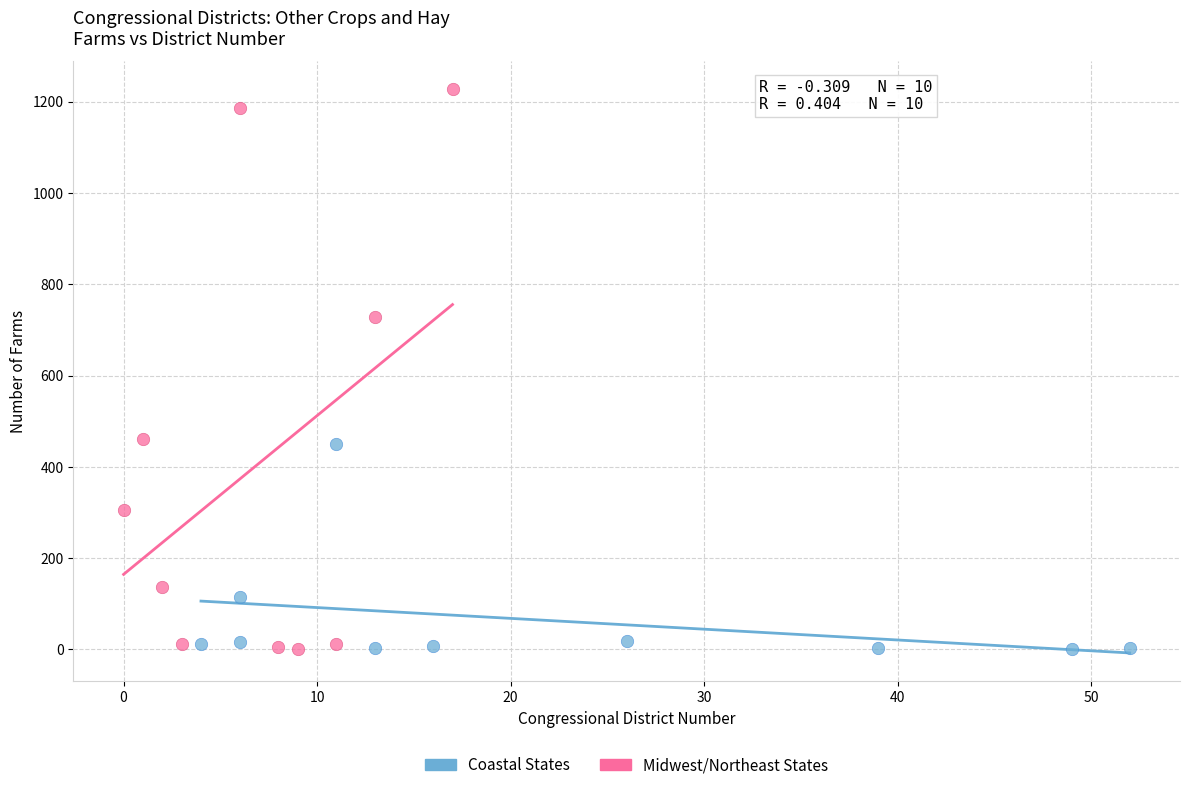

Which series has the largest Y range (max minus min)?

Midwest/Northeast States